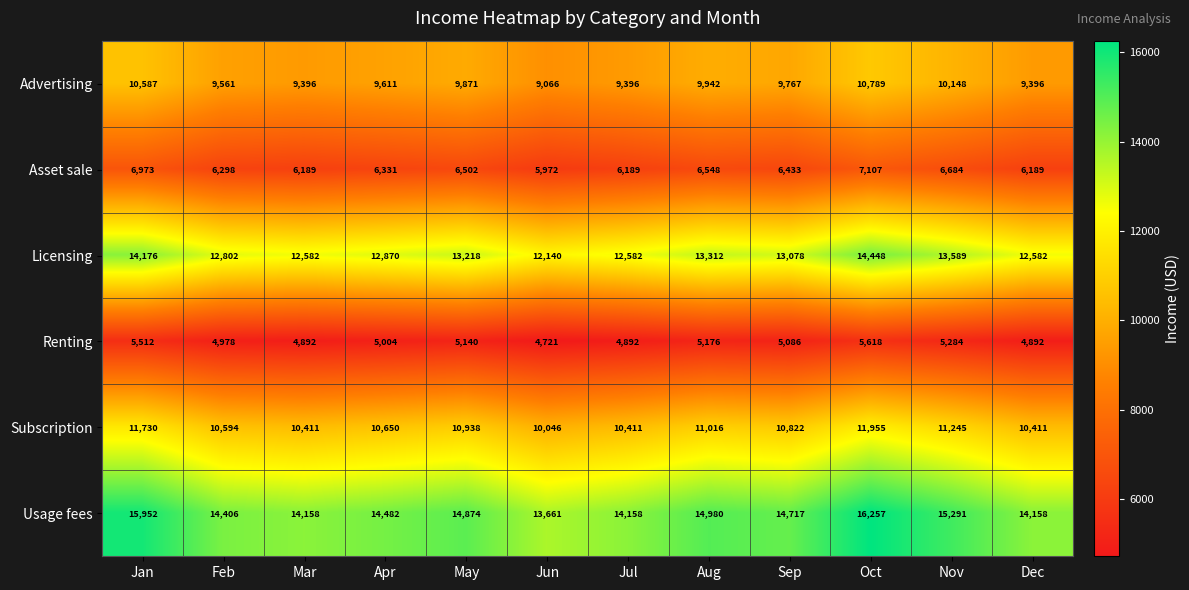

Which category has the lowest value across all series?

Jun